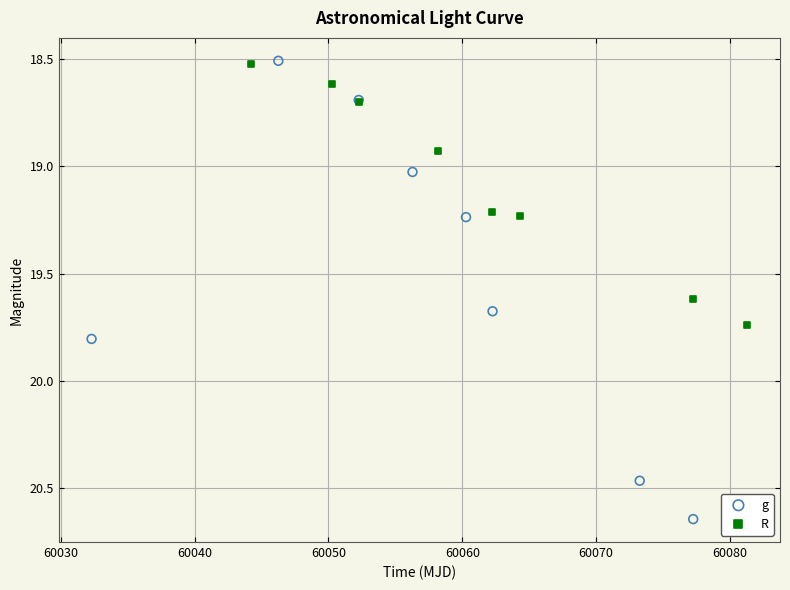

Which series contains the highest Y value?

g